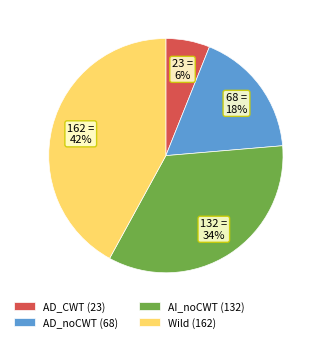

Rank the categories by value from lowest to highest.

AD_CWT, AD_noCWT, AI_noCWT, Wild